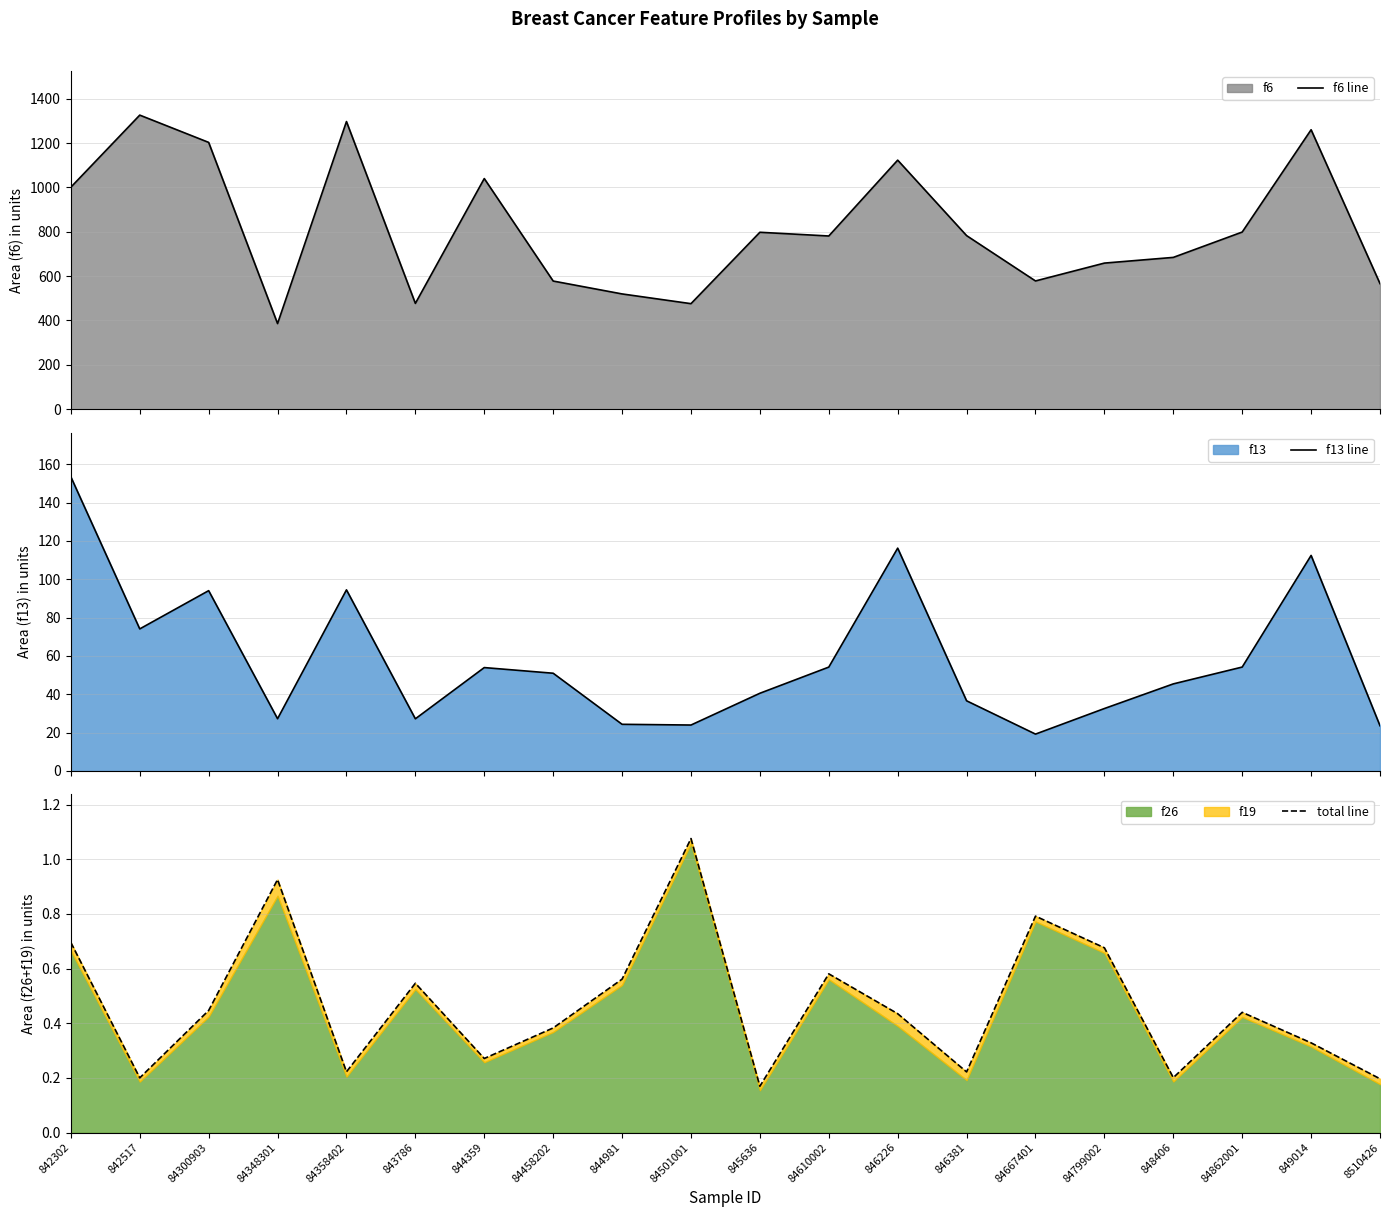

Is it true that f13 line equals 116.2 at 846226?

True